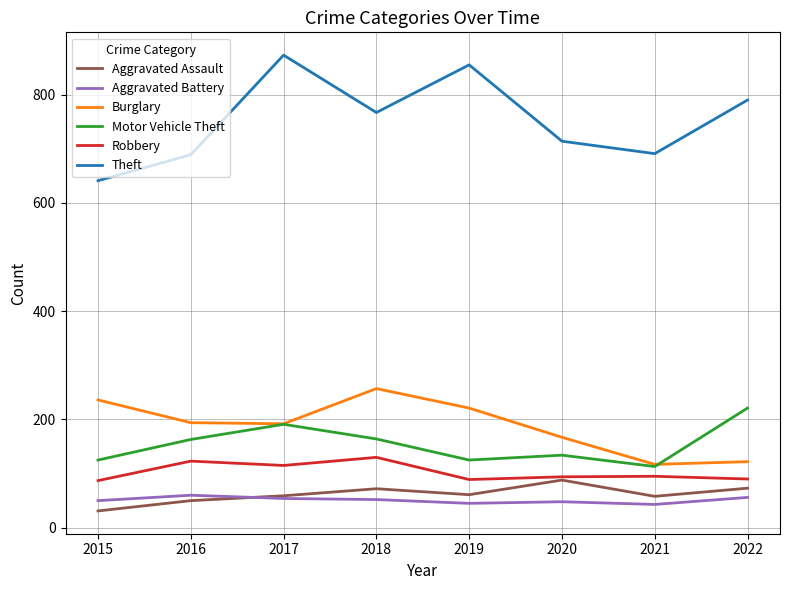

The Theft series shows 942 at 2020. True or false?

False